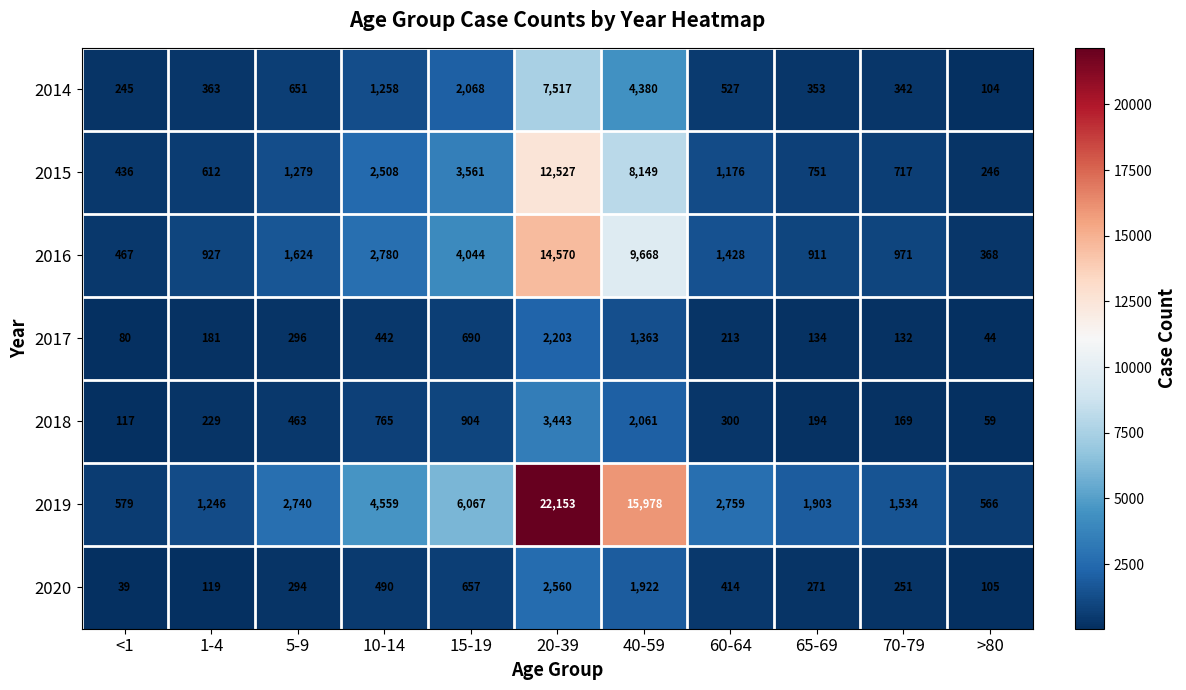

At how many categories does at least one series exceed 18130?

1